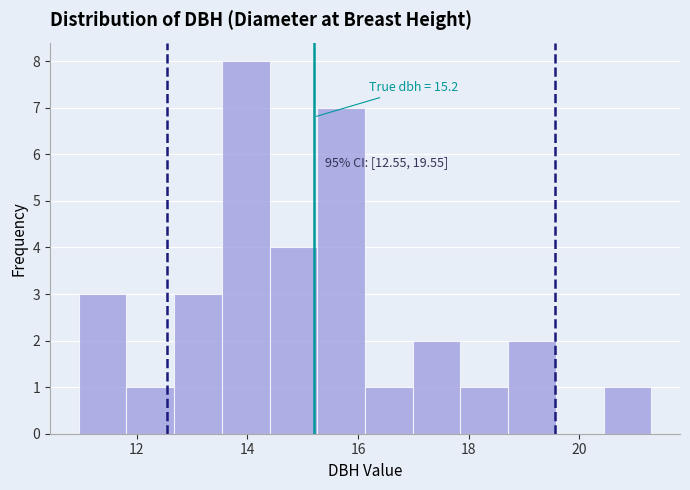

Over which range of the x-axis is the bar tallest?

13.6 to 14.4